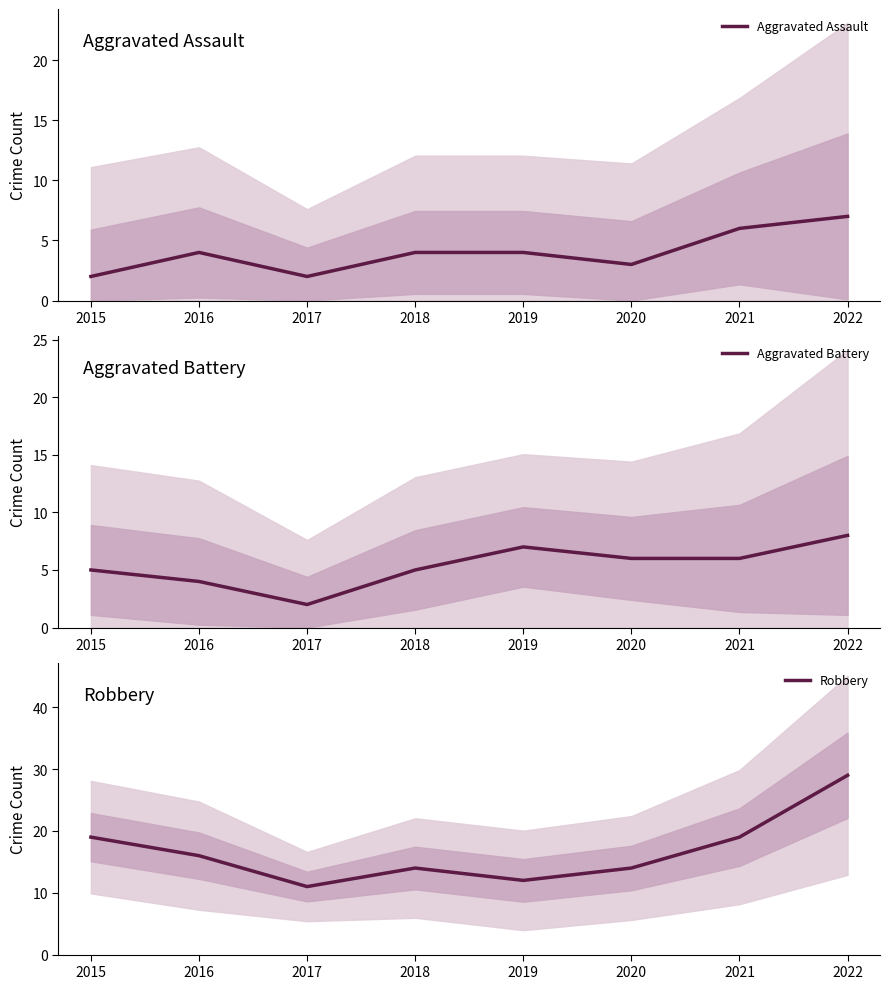

Reading left to right, transcribe all the data shown in this chart.

Aggravated Assault: 2015=2	2016=4	2017=2	2018=4	2019=4	2020=3	2021=6	2022=7
Aggravated Battery: 2015=5	2016=4	2017=2	2018=5	2019=7	2020=6	2021=6	2022=8
Robbery: 2015=19	2016=16	2017=11	2018=14	2019=12	2020=14	2021=19	2022=29